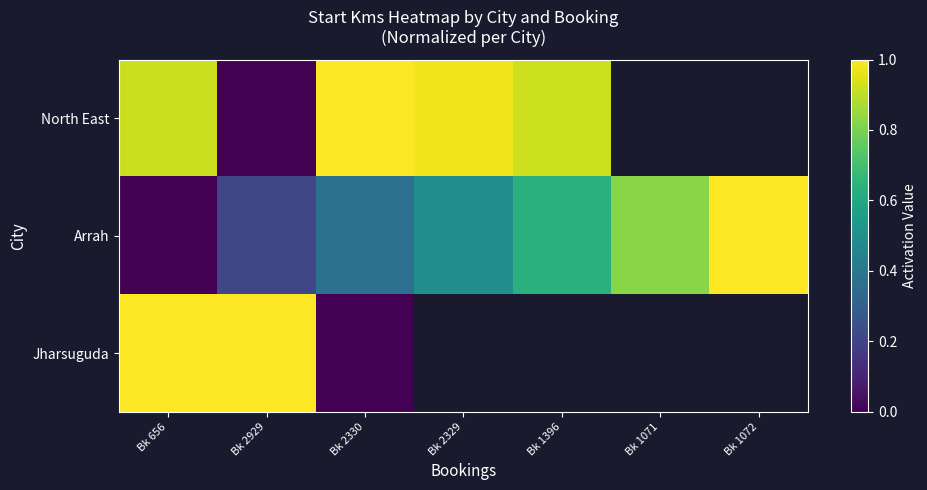

Read the Arrah value at Bk 2330.

0.4